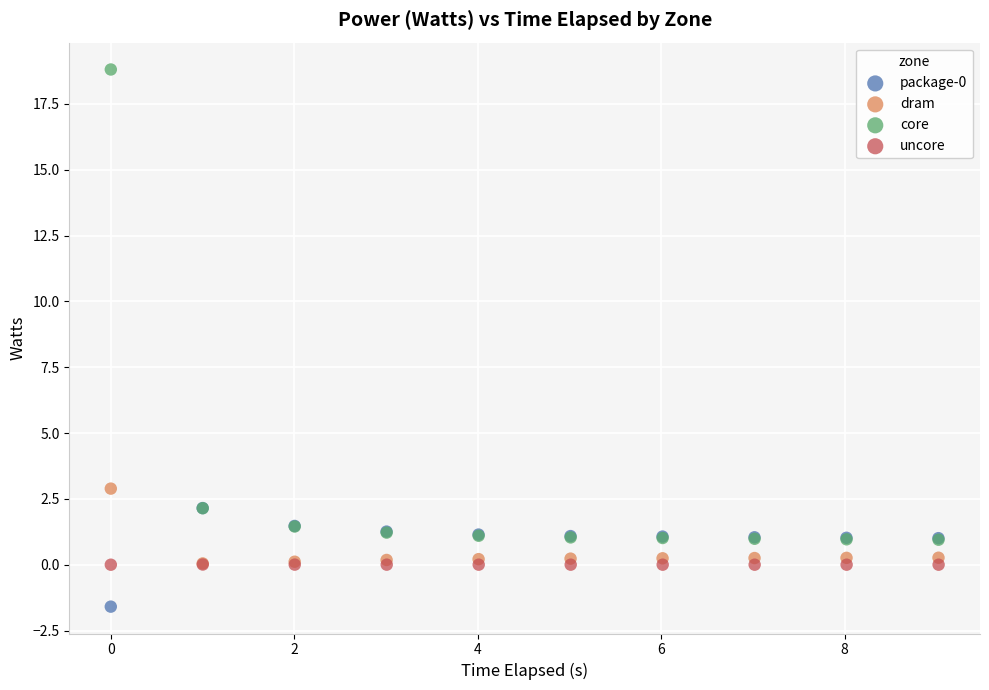

Which series has the widest spread of Y values?

core